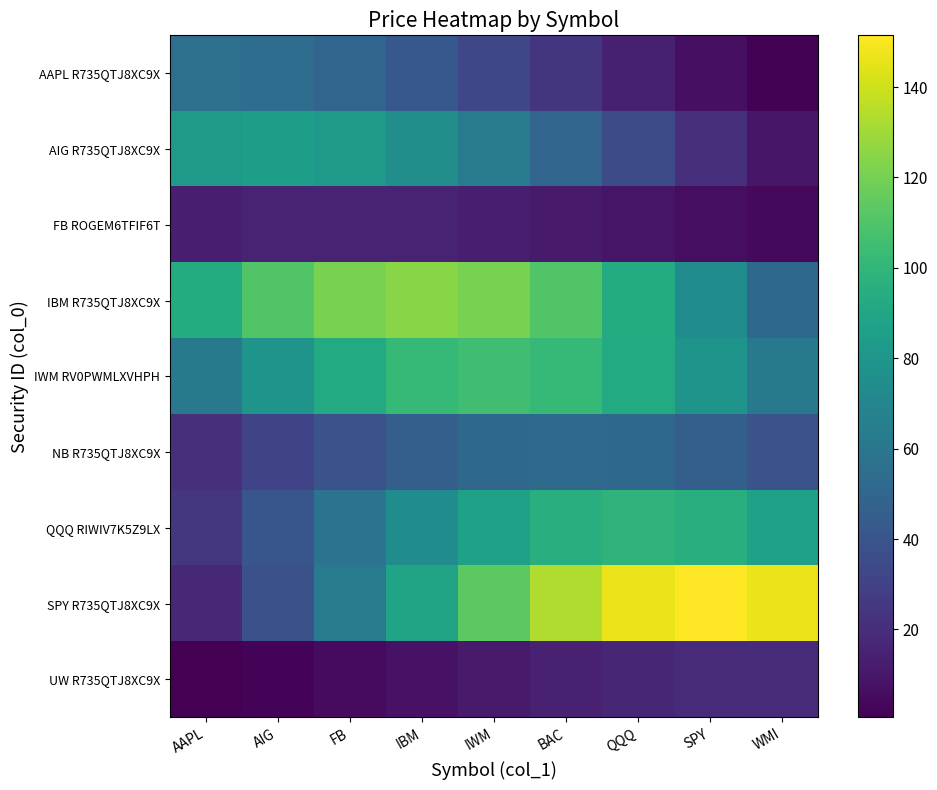

What is the total value across all series at SPY?

498.1